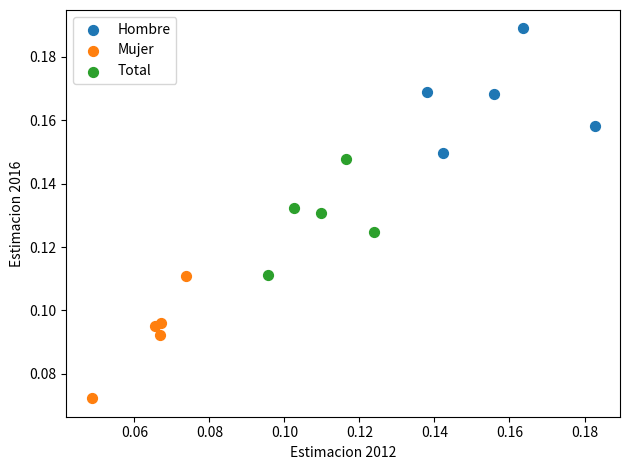

What are all the series names shown in the legend?

Hombre, Mujer, Total